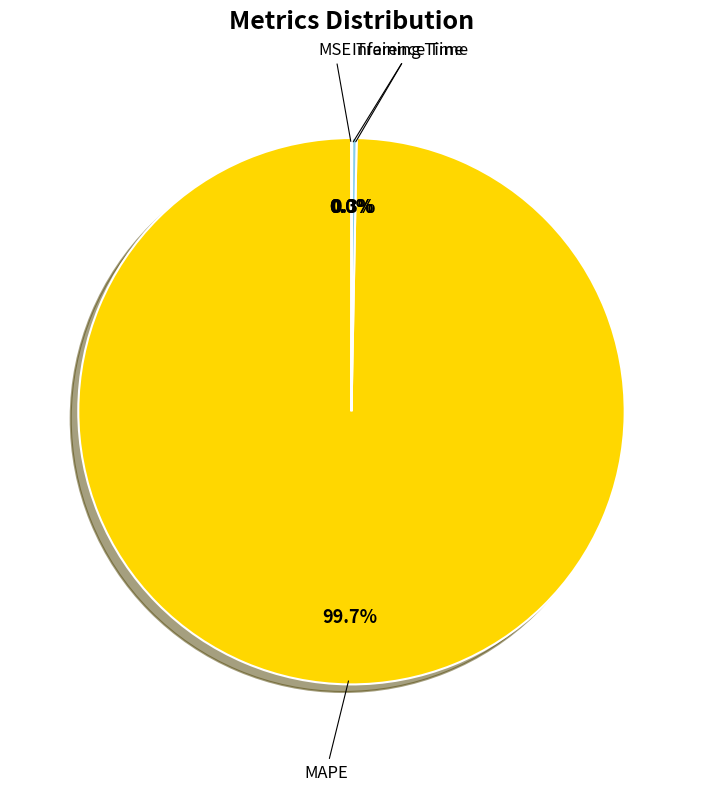

What percentage is NOT represented by MAPE?

0.3%